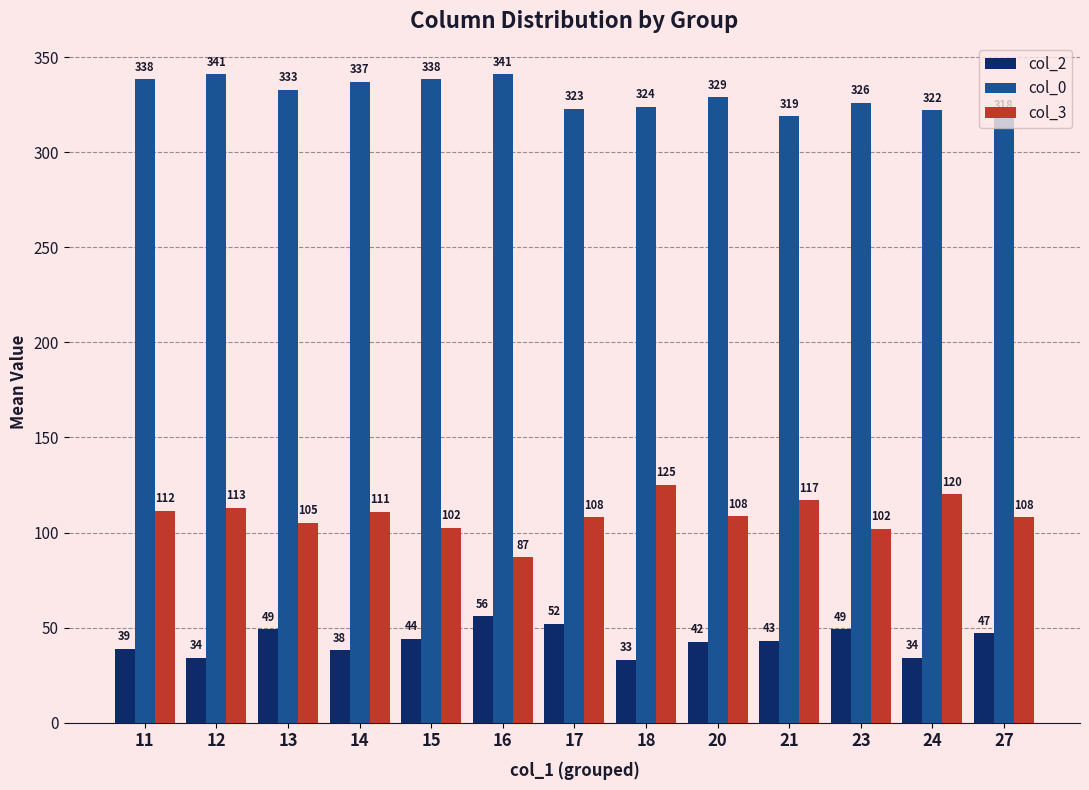

Which series has the largest total across all categories?

col_0